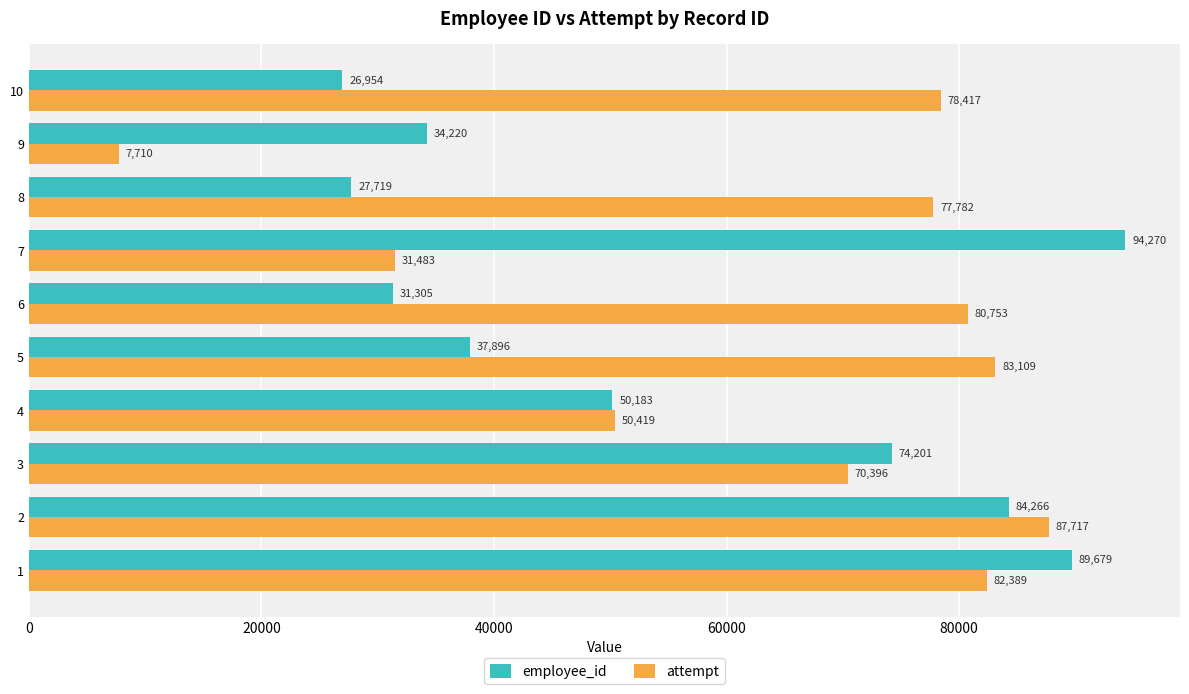

At 10, list the series in order from largest to smallest.

attempt, employee_id